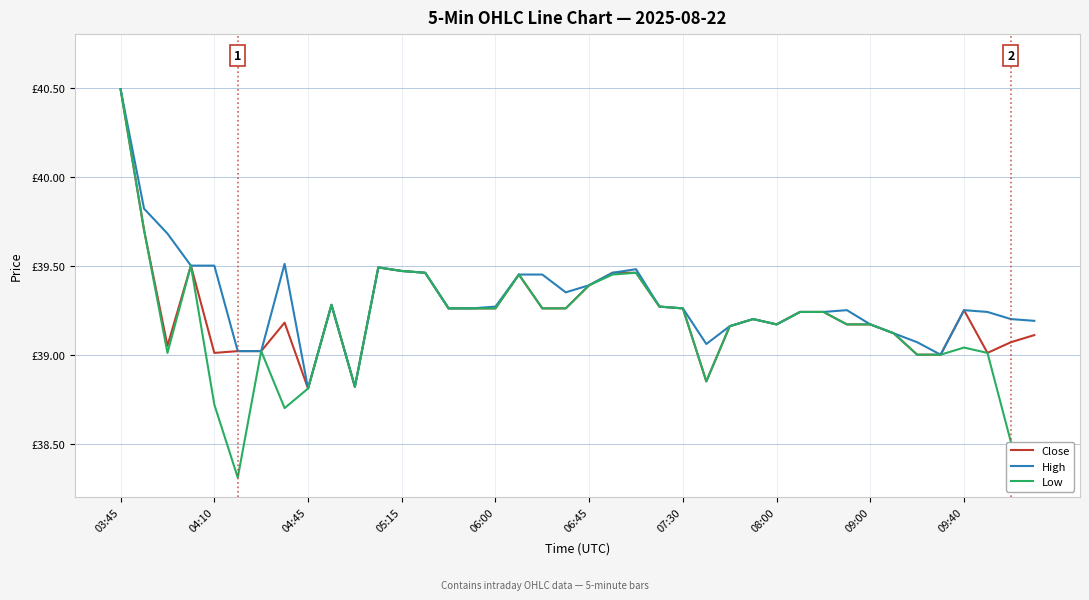

What are all the series names shown in the legend?

Close, High, Low